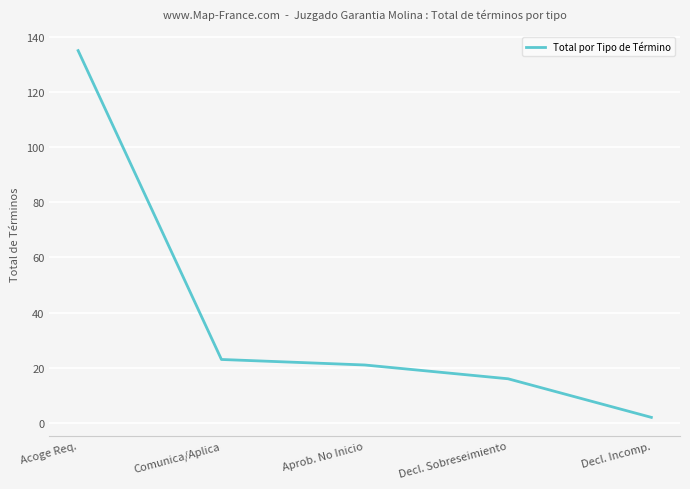

Is it true that the value at Decl. Sobreseimiento is 25?

False